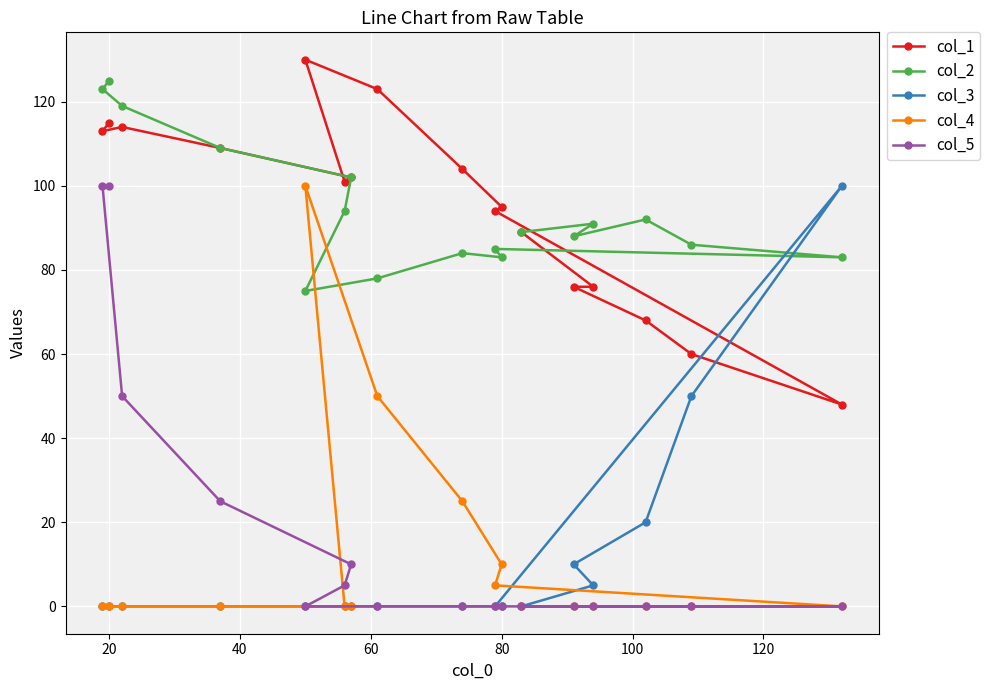

The col_5 series shows 131 at 20. True or false?

False